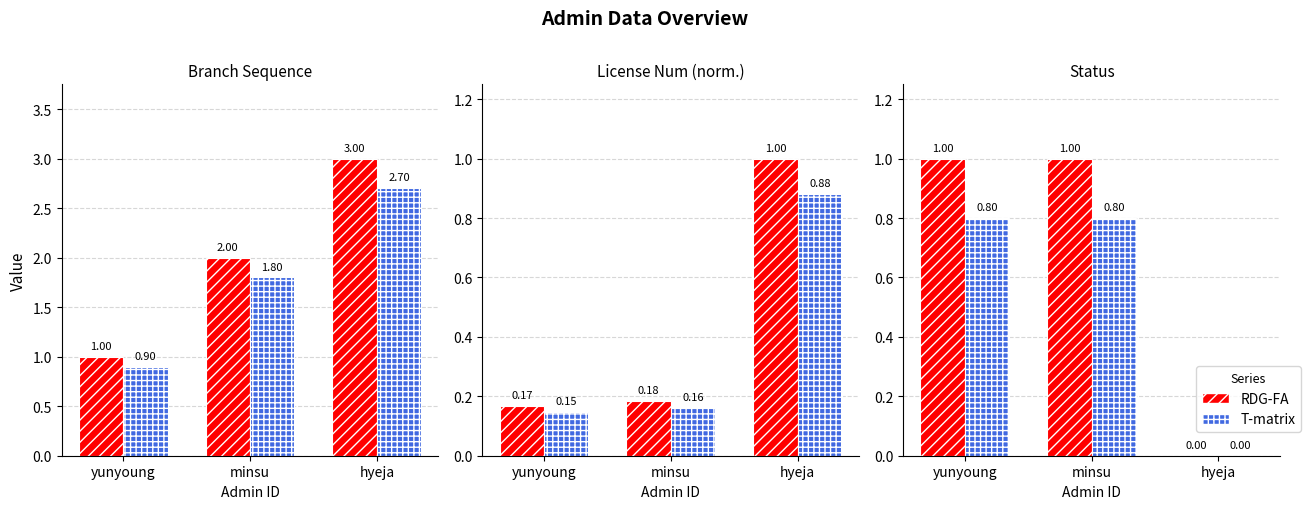

Between minsu and hyeja, which is larger?

minsu